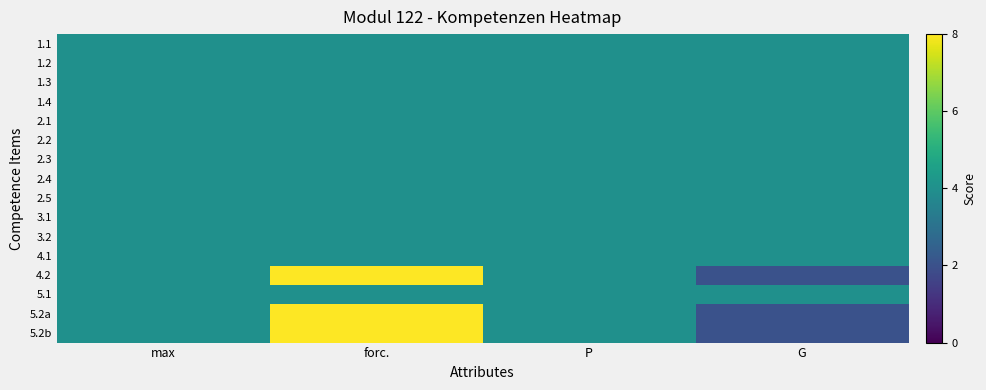

Reading left to right, list all the values displayed in this chart.

1.1: max=4	forc.=4	P=4	G=4
1.2: max=4	forc.=4	P=4	G=4
1.3: max=4	forc.=4	P=4	G=4
1.4: max=4	forc.=4	P=4	G=4
2.1: max=4	forc.=4	P=4	G=4
2.2: max=4	forc.=4	P=4	G=4
2.3: max=4	forc.=4	P=4	G=4
2.4: max=4	forc.=4	P=4	G=4
2.5: max=4	forc.=4	P=4	G=4
3.1: max=4	forc.=4	P=4	G=4
3.2: max=4	forc.=4	P=4	G=4
4.1: max=4	forc.=4	P=4	G=4
4.2: max=4	forc.=8	P=4	G=2
5.1: max=4	forc.=4	P=4	G=4
5.2a: max=4	forc.=8	P=4	G=2
5.2b: max=4	forc.=8	P=4	G=2